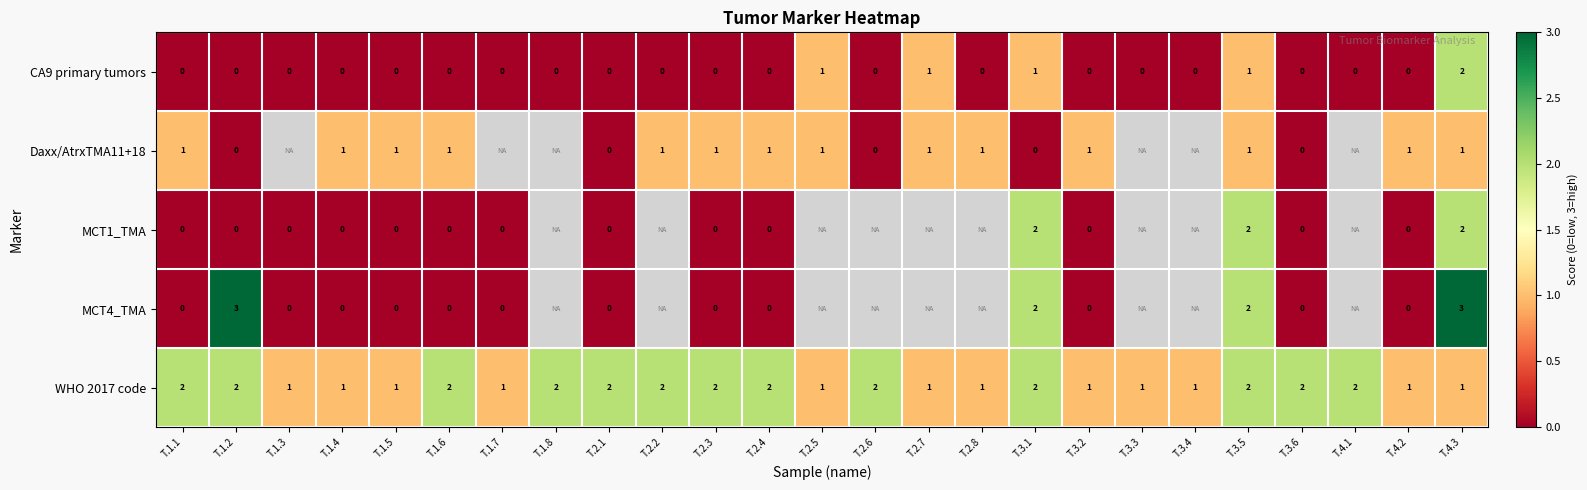

What is the sum of all WHO 2017 code values?

38